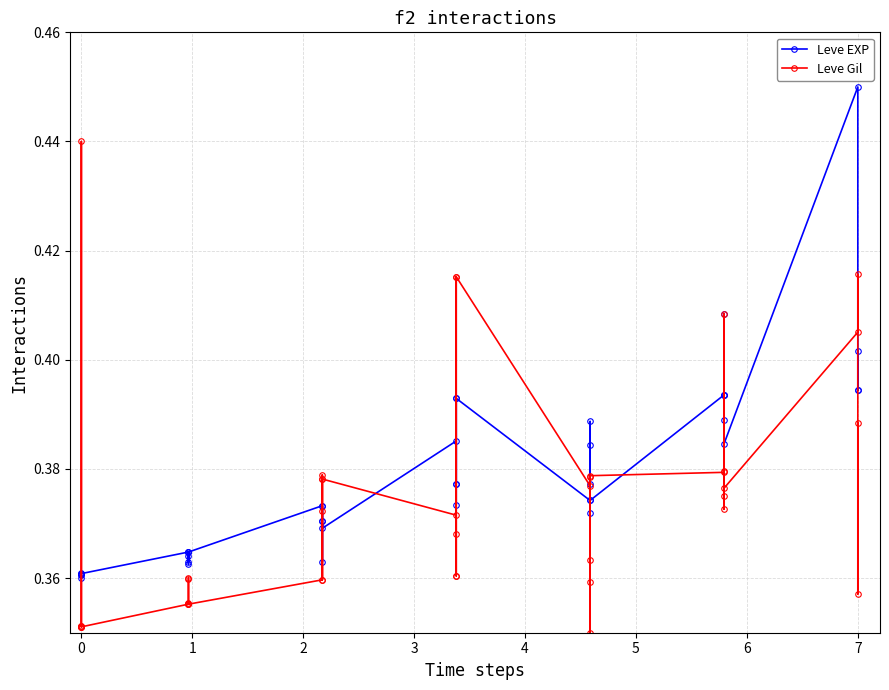

Which series ends up on top after the final intersection of Leve Gil and Leve EXP?

Leve EXP